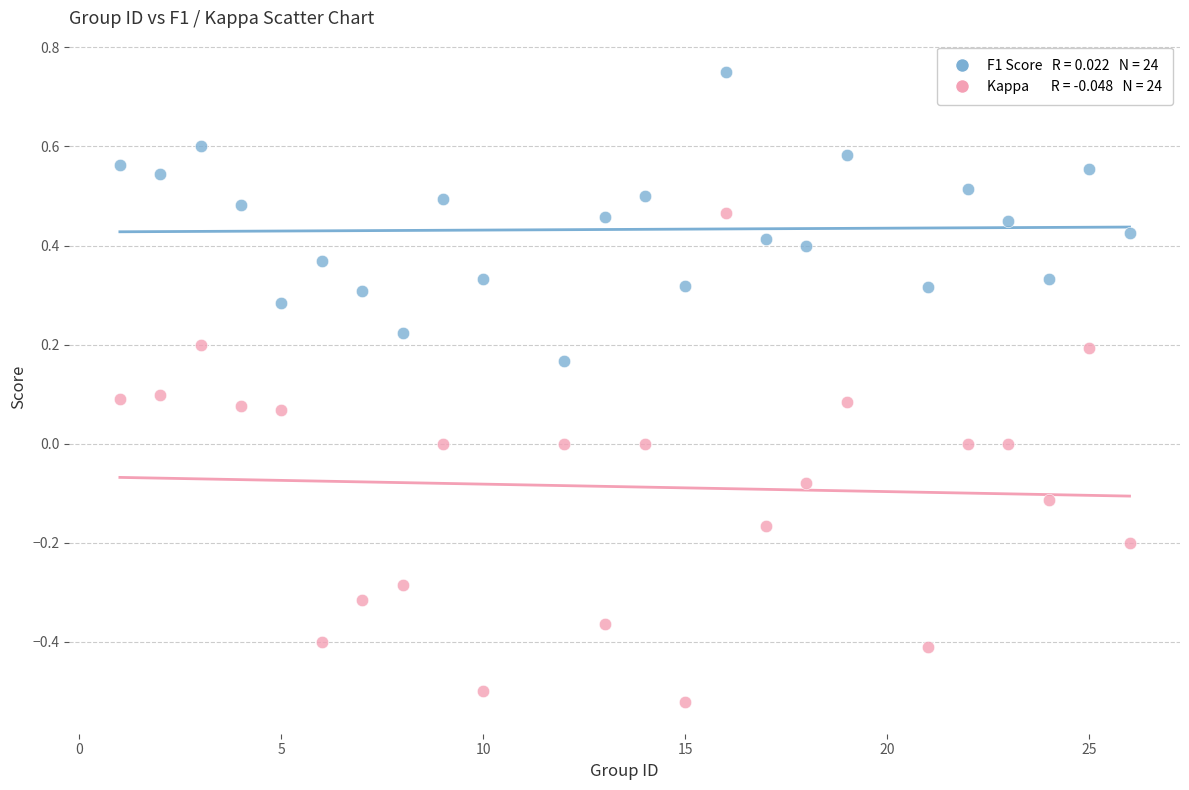

Across all data points, what is the range of X values (max minus min)?

25.0